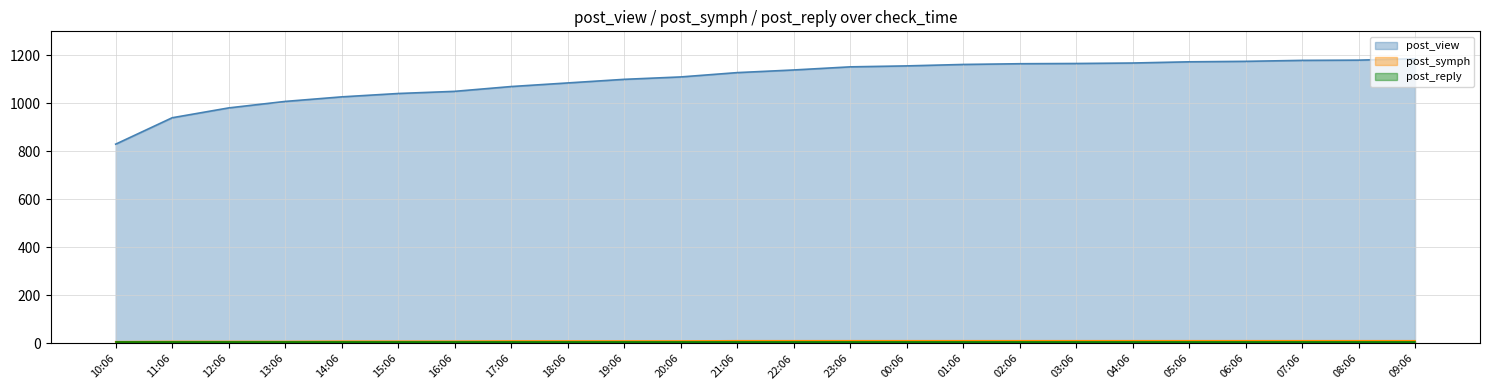

What is the maximum value shown in the chart?

1186